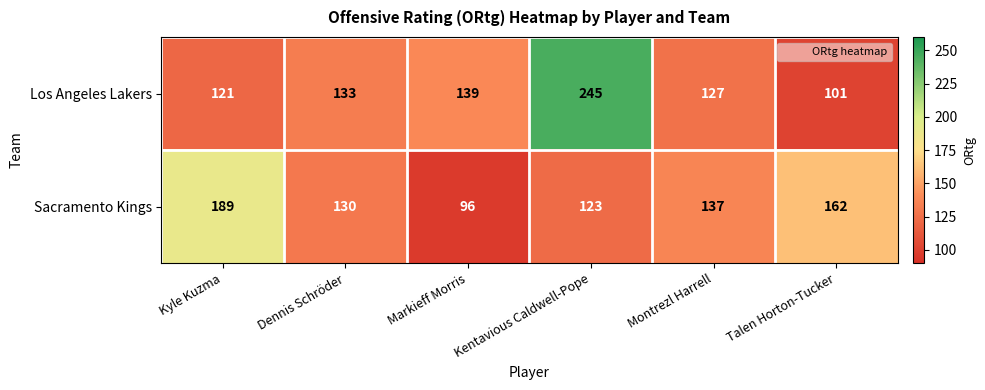

What is the difference between the highest and lowest values at Markieff Morris?

43